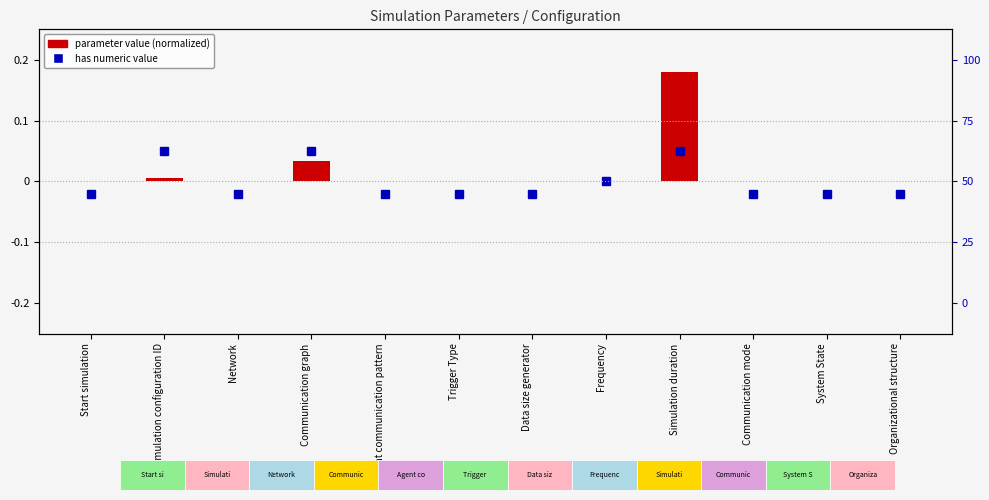

Reading left to right, extract all data points from this chart.

0.0	0.0	0.0	0.0	0.0	0.0	0.0	0.0	0.2	0.0	0.0	0.0